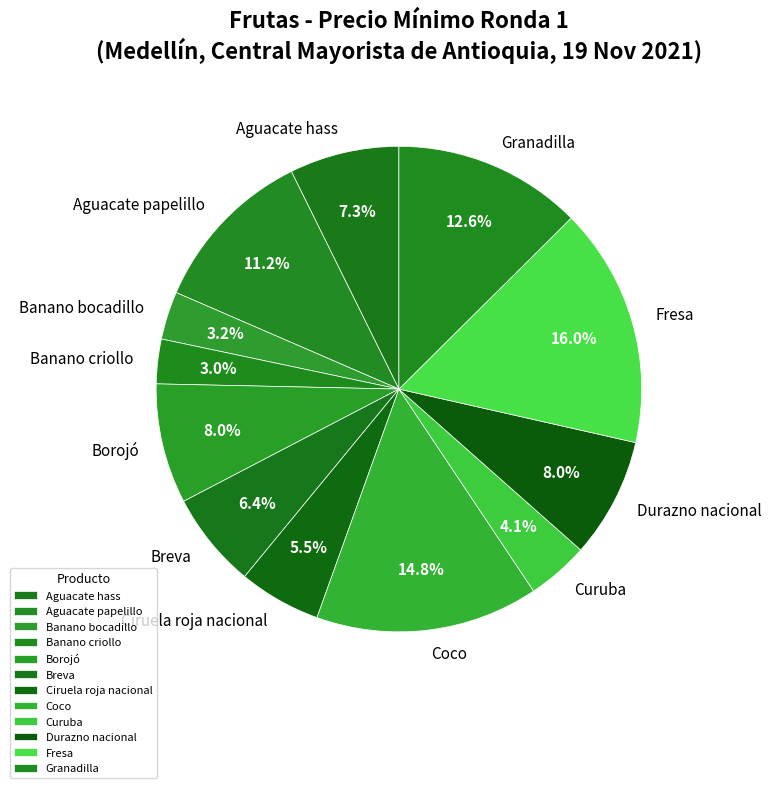

True or false: Aguacate hass accounts for 7% of the total.

True